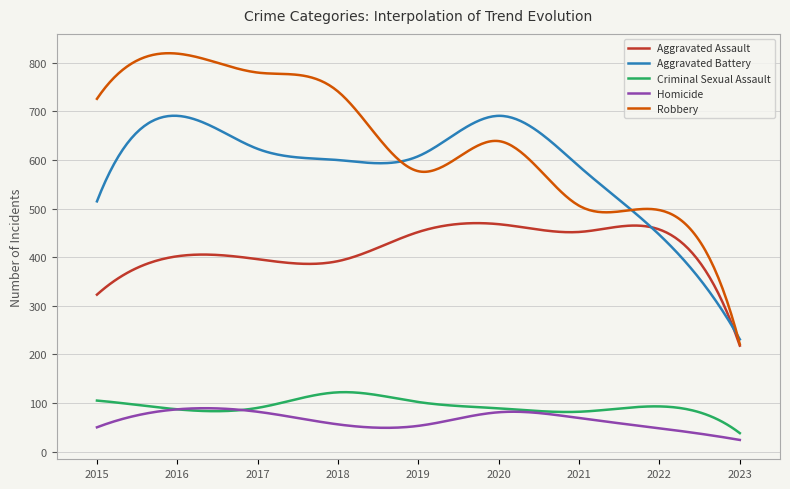

What is the minimum value for Aggravated Assault?

218.0